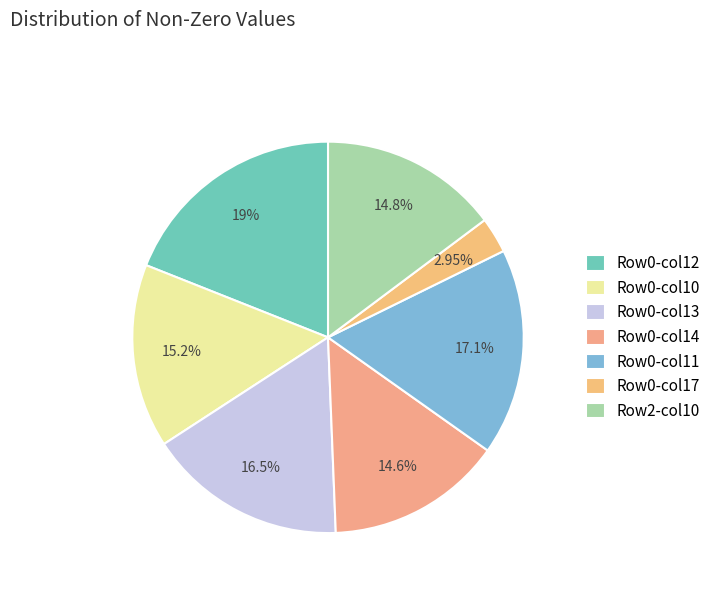

Count the number of slices in the pie.

7